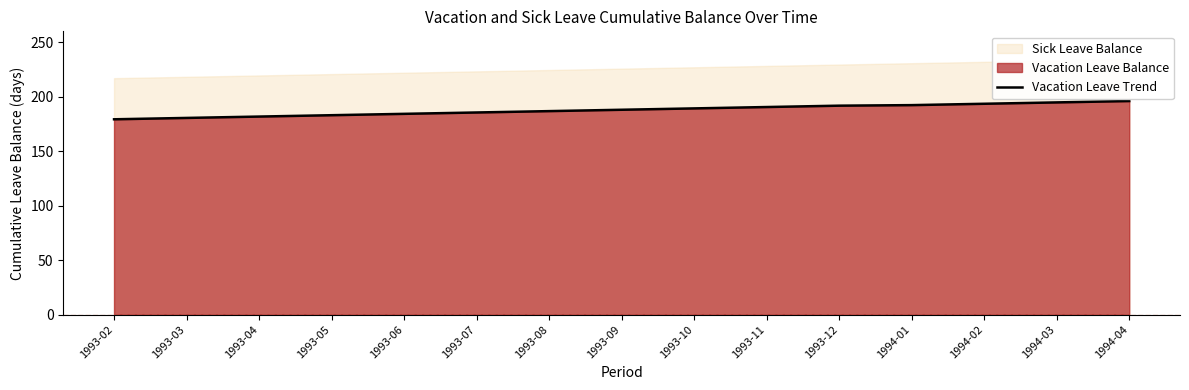

What is the difference between the second highest and second lowest values?

14.2